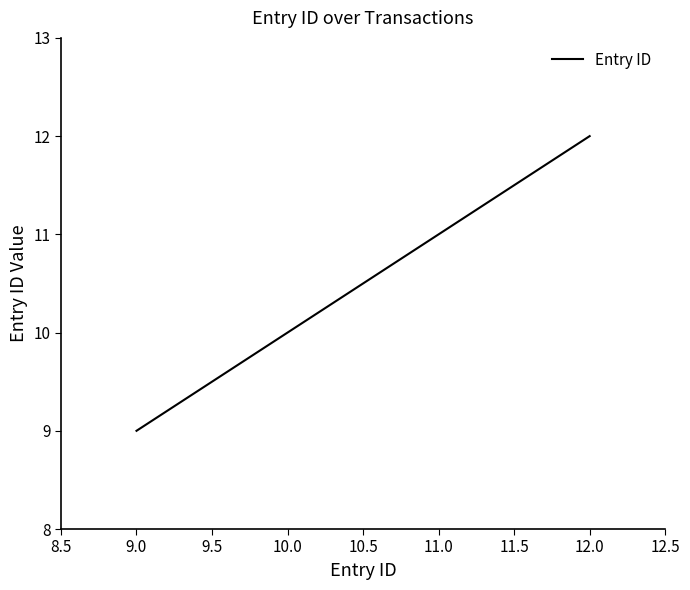

Reading left to right, what are all the values shown in this chart?

9	10	11	12